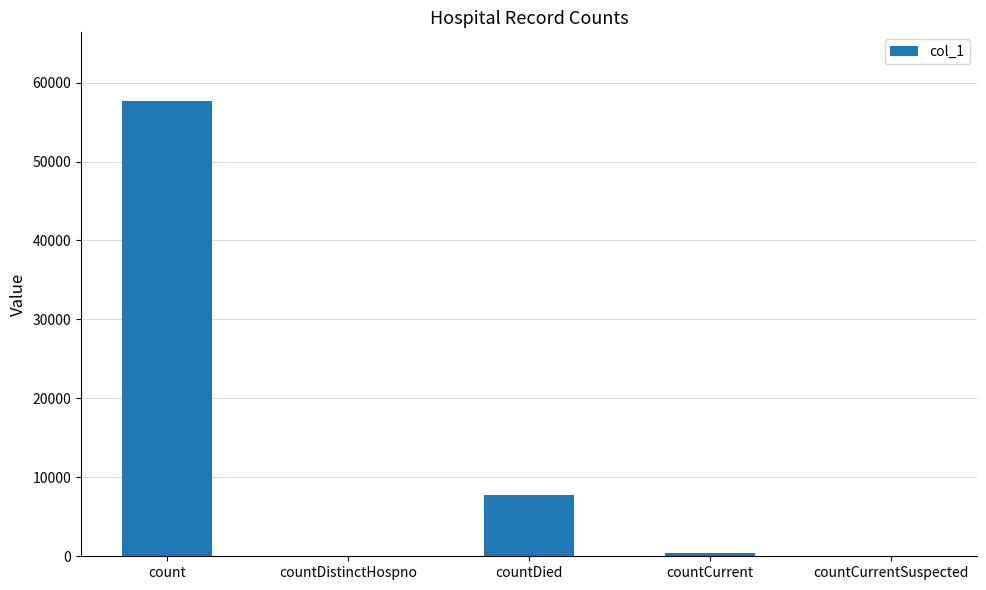

The value at countDied is 11665. True or false?

False